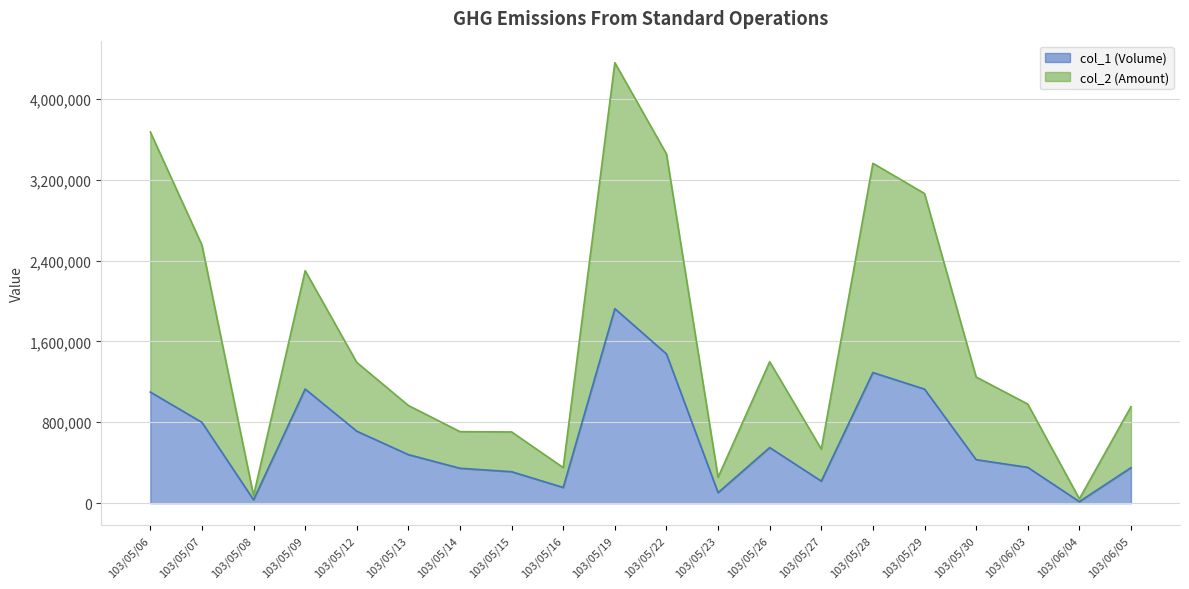

What is the spread (max minus min) of values at 103/06/05?

603720